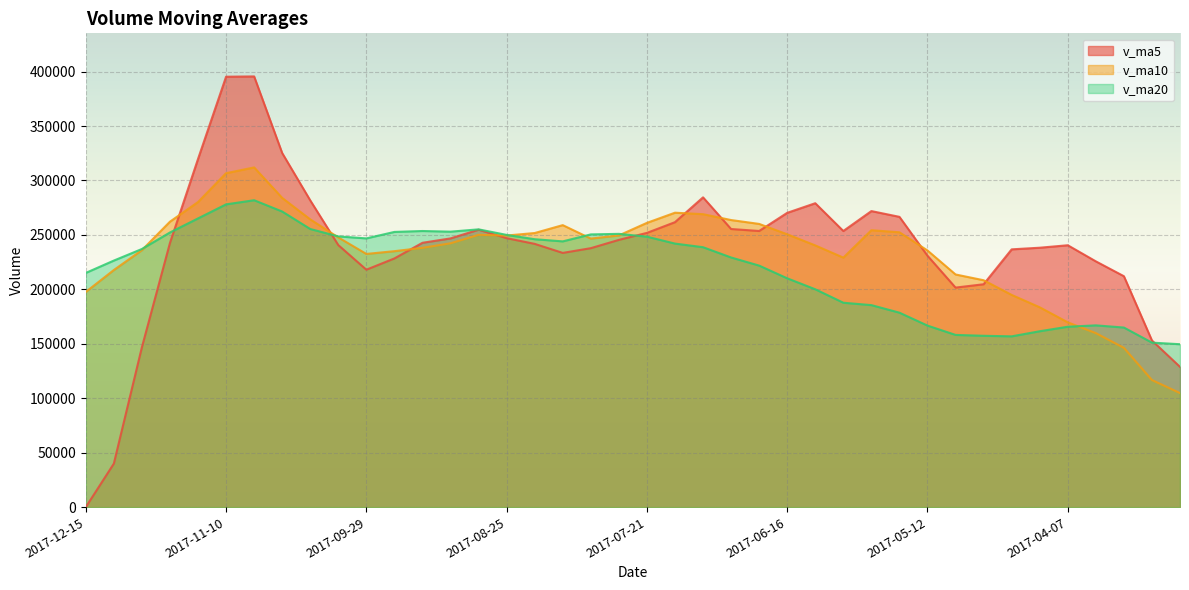

Where is the first local maximum for v_ma10?

2017-11-03